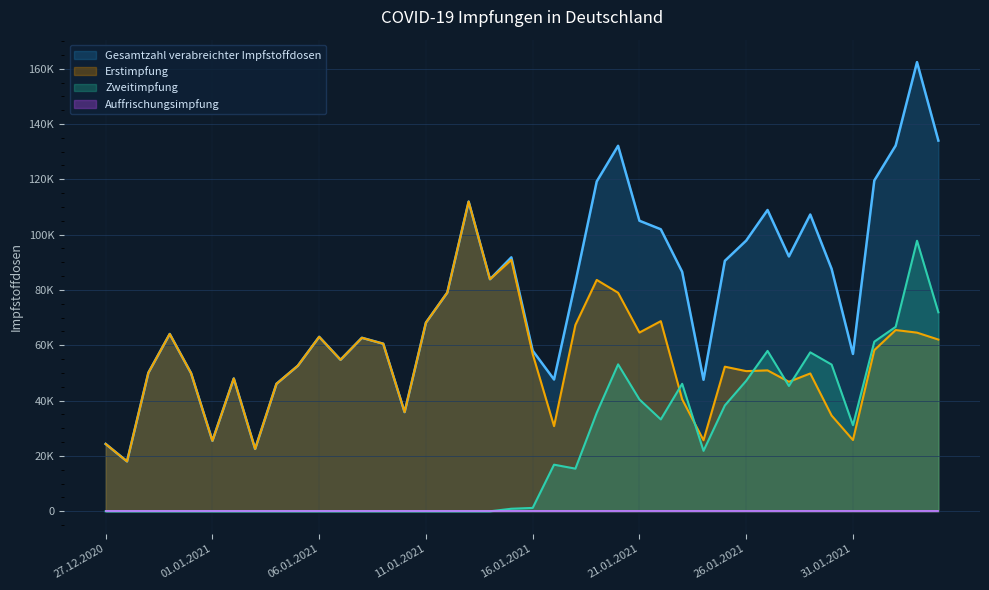

List the labels in order of Zweitimpfung value, smallest first.

27.12.2020, 28.12.2020, 29.12.2020, 30.12.2020, 31.12.2020, 01.01.2021, 02.01.2021, 03.01.2021, 04.01.2021, 05.01.2021, 06.01.2021, 07.01.2021, 08.01.2021, 09.01.2021, 10.01.2021, 11.01.2021, 12.01.2021, 13.01.2021, 14.01.2021, 15.01.2021, 16.01.2021, 18.01.2021, 17.01.2021, 24.01.2021, 31.01.2021, 22.01.2021, 19.01.2021, 25.01.2021, 21.01.2021, 28.01.2021, 23.01.2021, 26.01.2021, 30.01.2021, 20.01.2021, 29.01.2021, 27.01.2021, 01.02.2021, 02.02.2021, 04.02.2021, 03.02.2021